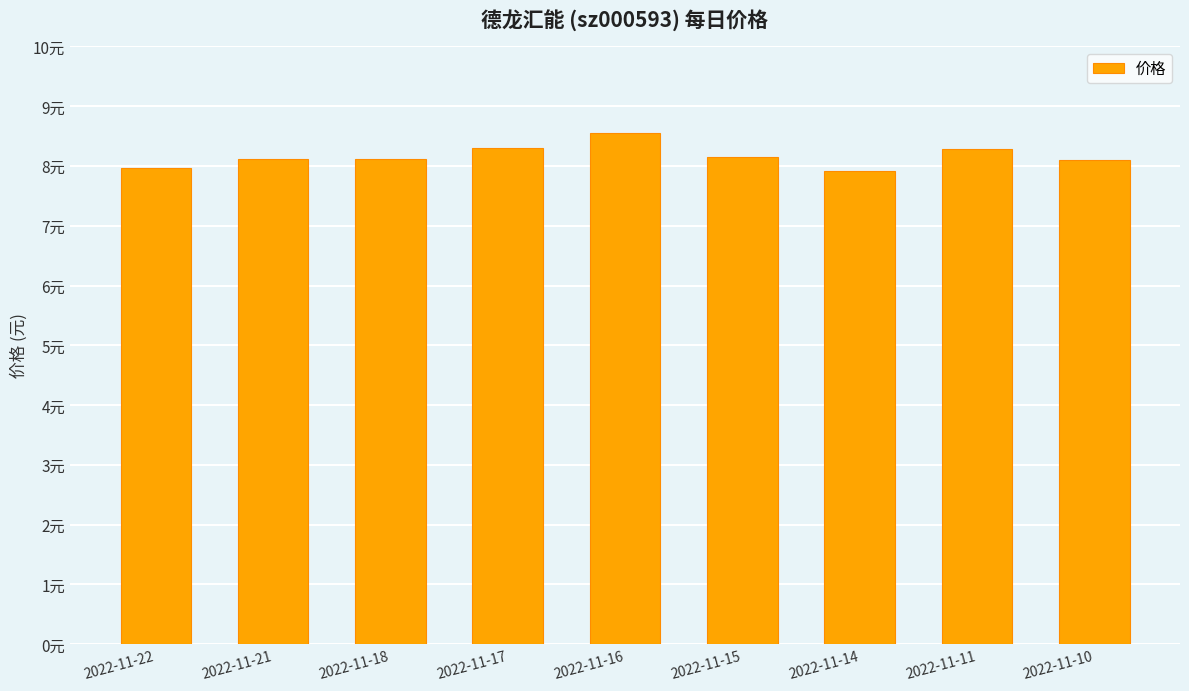

What is the sum of the values at 2022-11-16 and 2022-11-22?

16.5